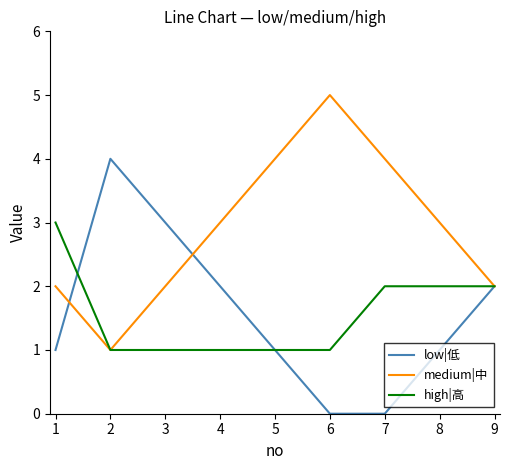

Rank the series by their maximum value, from highest to lowest.

medium|中, low|低, high|高